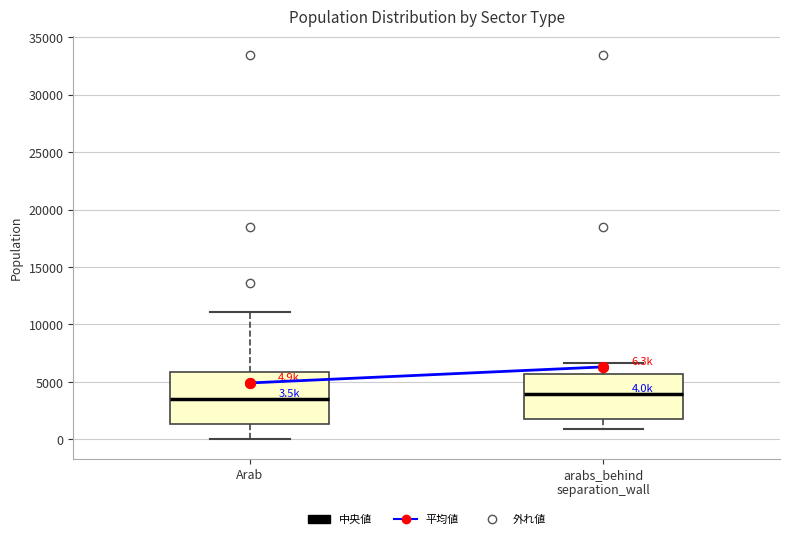

Comparing the boxes themselves (not the whiskers), which one is the tallest?

Arab